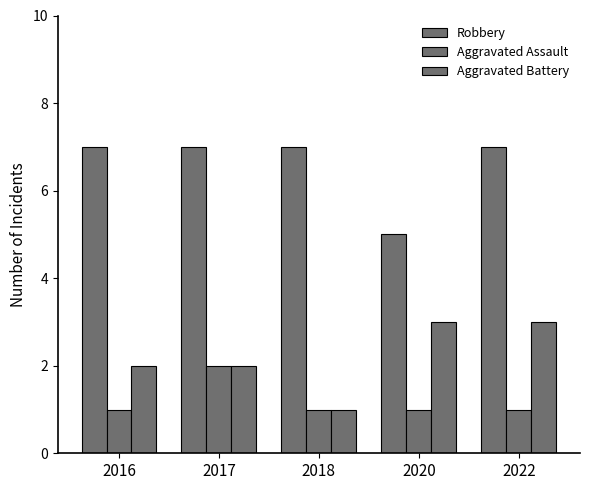

True or false: Robbery has a value of 7 at 2017.

True